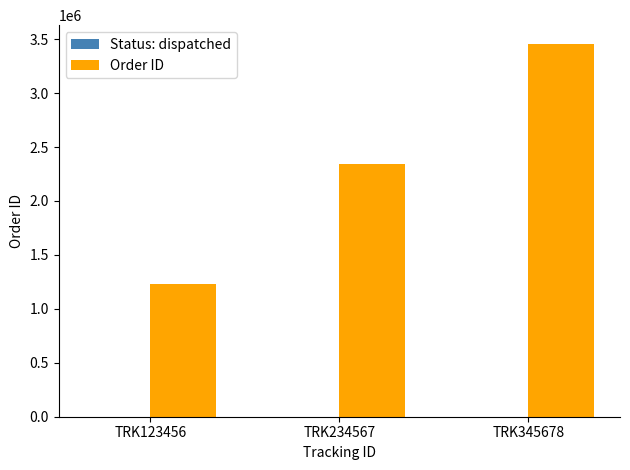

Are the bars horizontal?

No